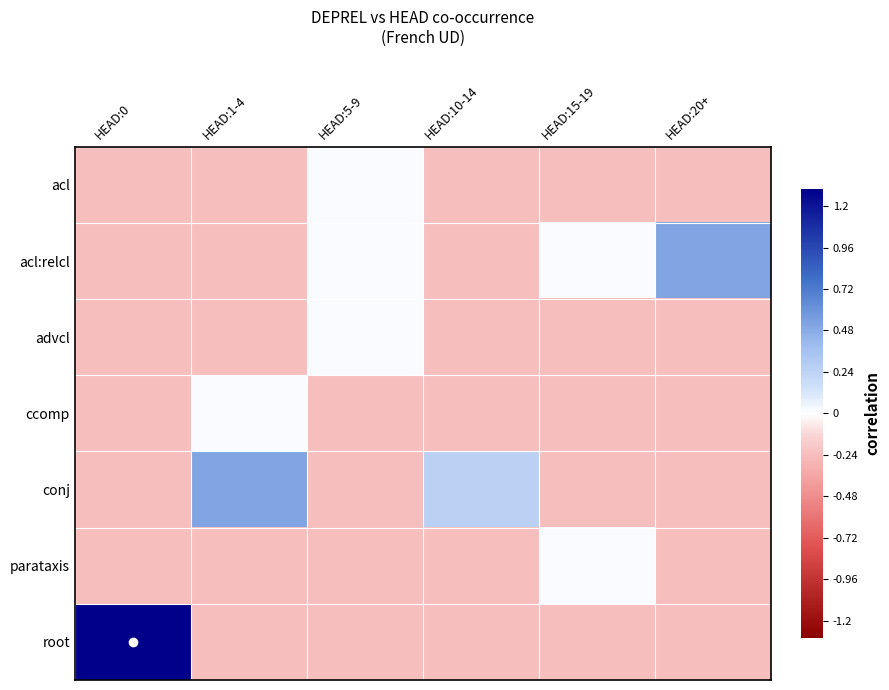

What is the spread (max minus min) of values at HEAD:1-4?

0.8